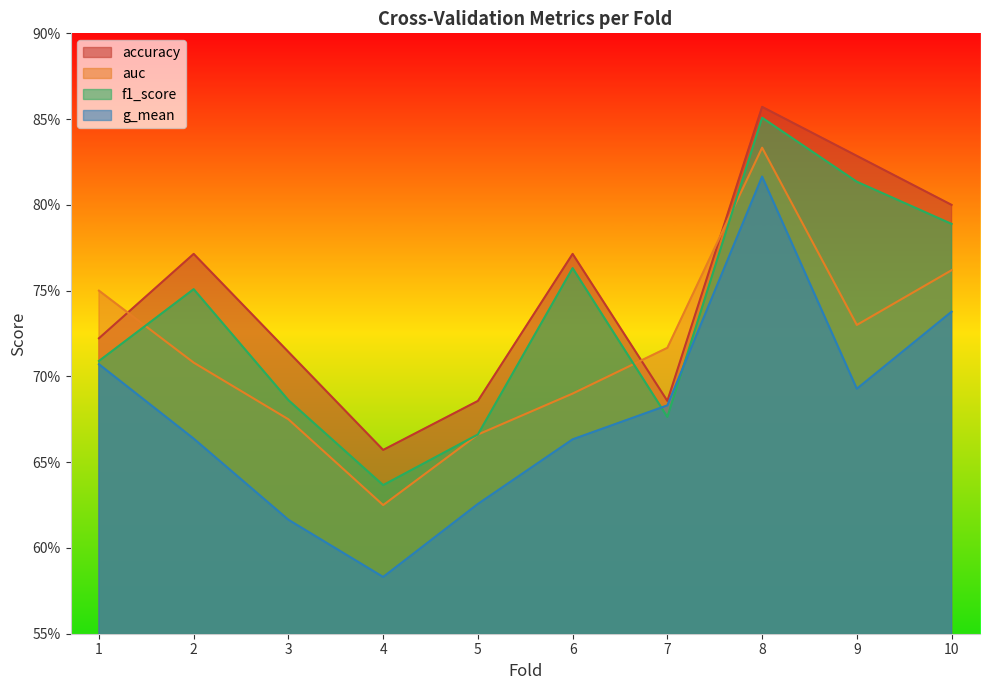

What is the difference between the f1_score values at 7 and 8?

0.2